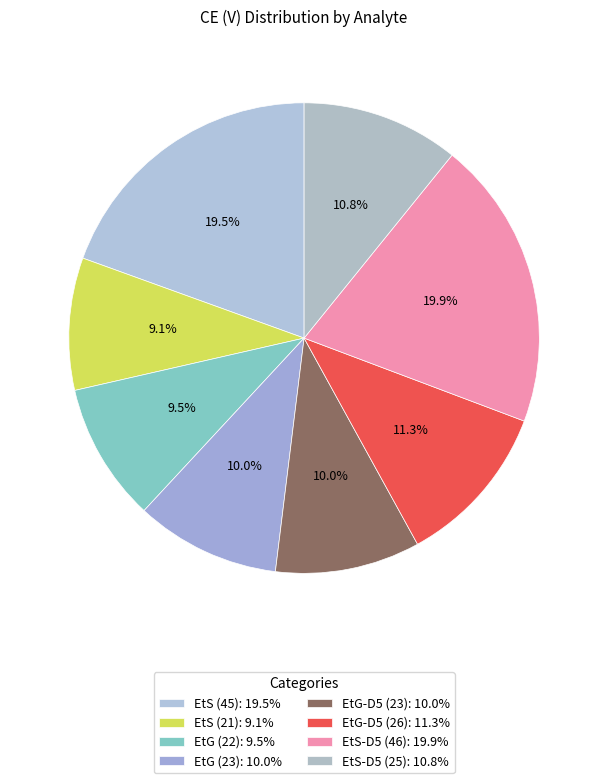

The EtS (21) slice represents 9% of the pie. True or false?

True